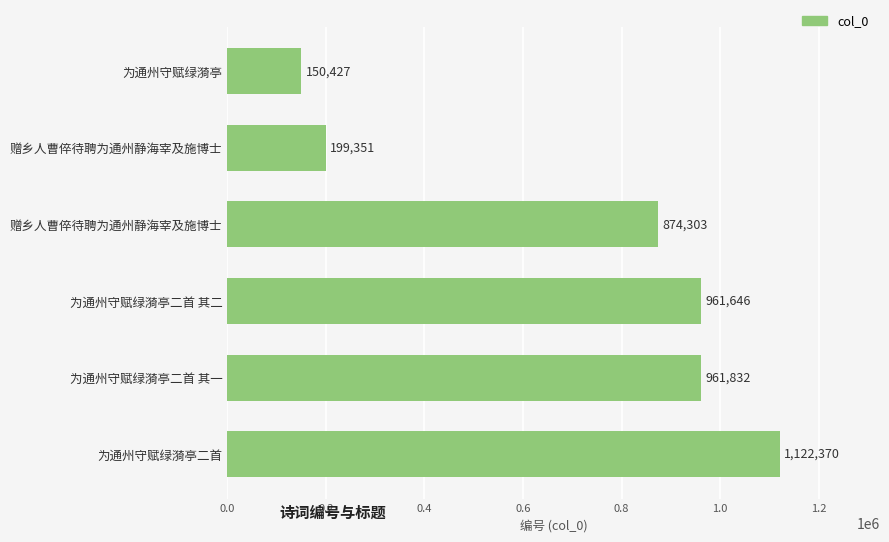

What is the difference between the maximum and second lowest values?

923019